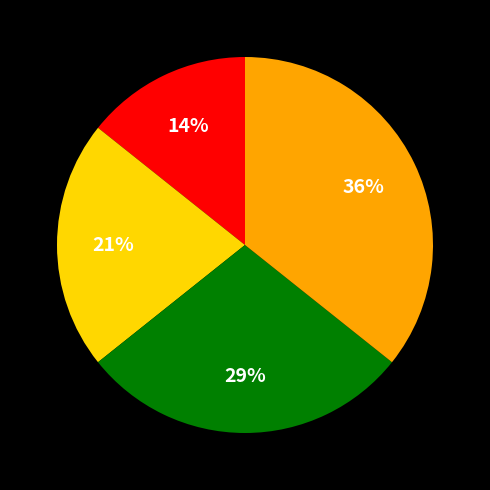

To the nearest percent, what is the average slice percentage?

25%